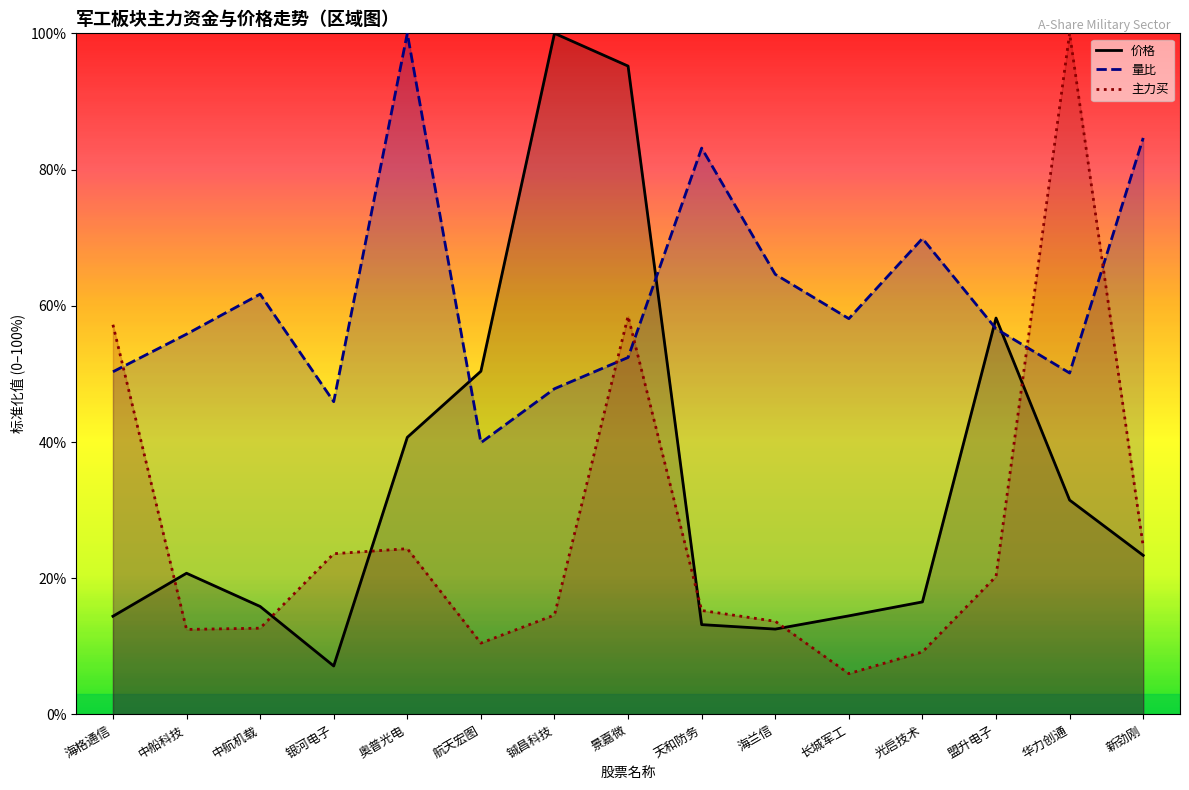

What is the sum of the 主力买 values at 长城军工 and 华力创通?

106.0